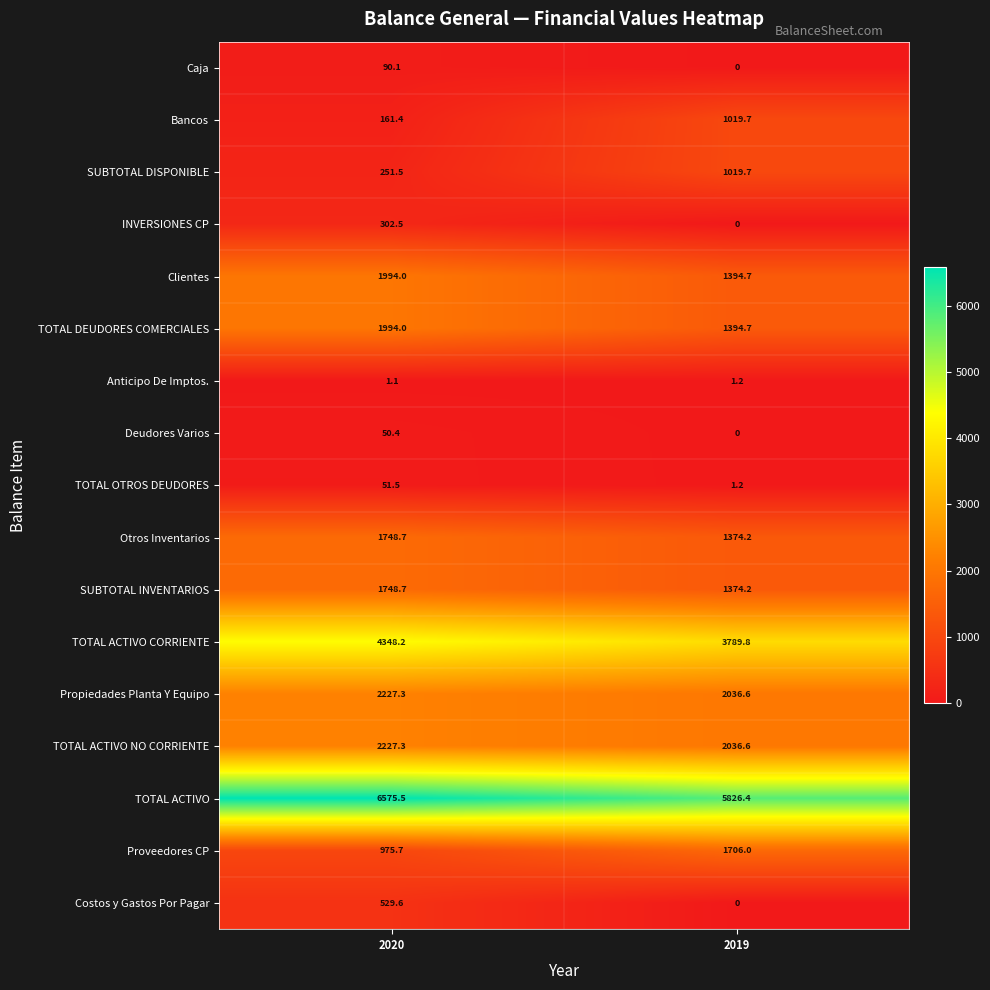

Which series has the largest range (max minus min)?

Bancos